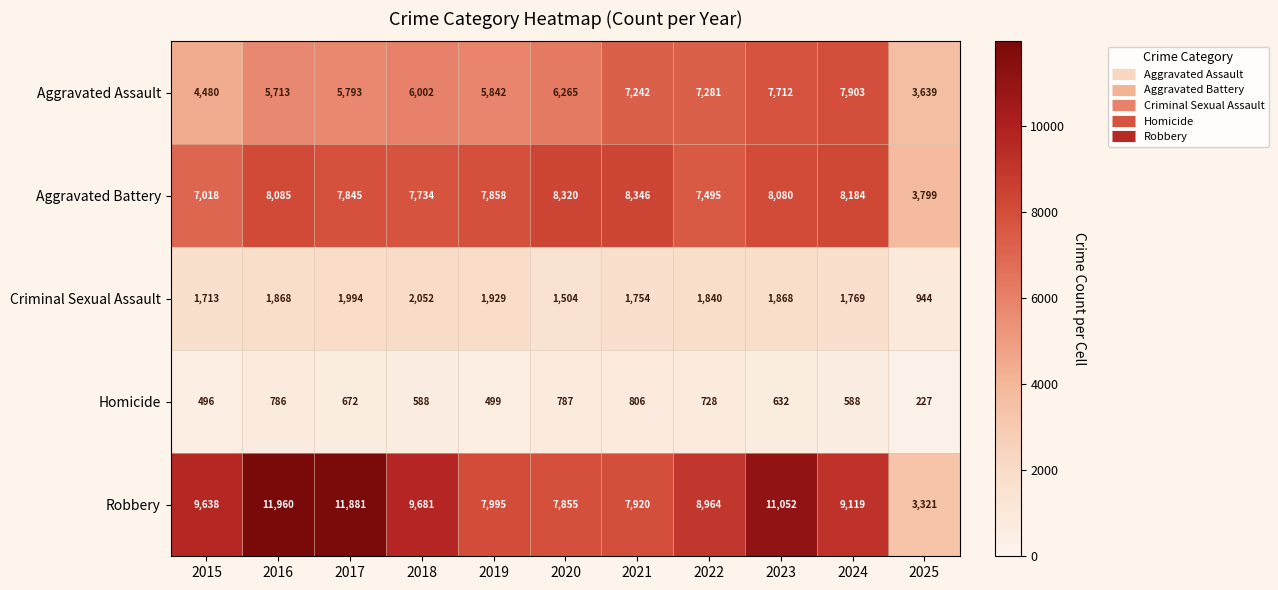

Which series has the largest total across all categories?

Robbery